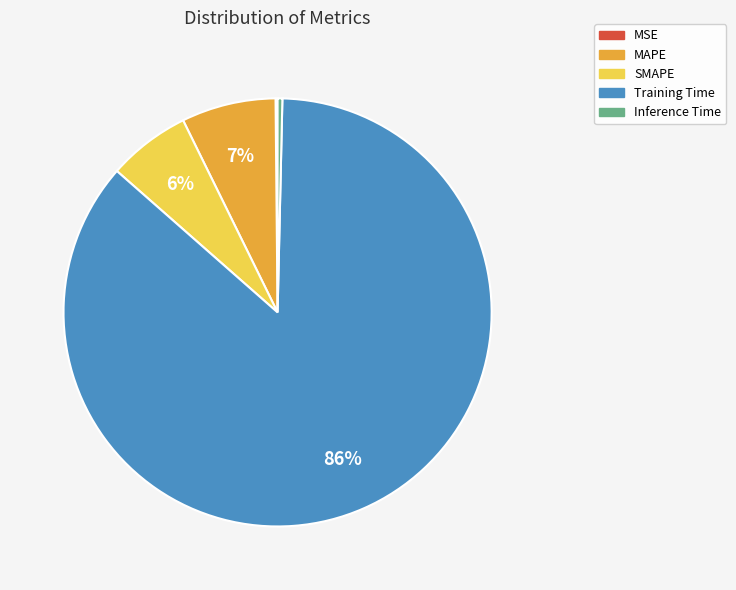

Which slice represents more than half of the pie?

Training Time